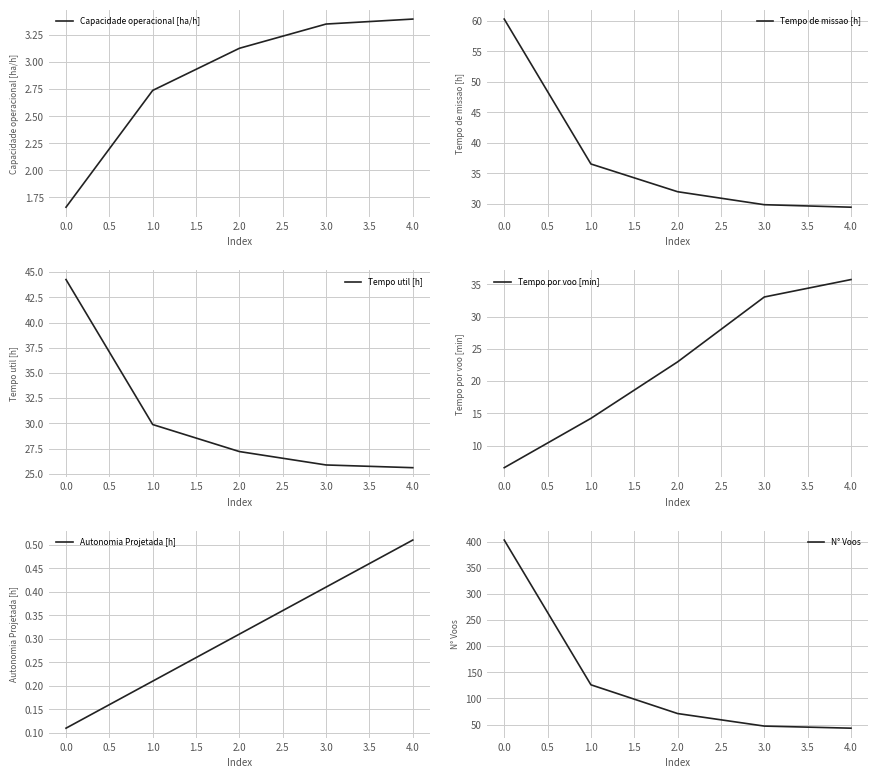

The value of Tempo de missao [h] at 1.0 is 55.4. True or false?

False